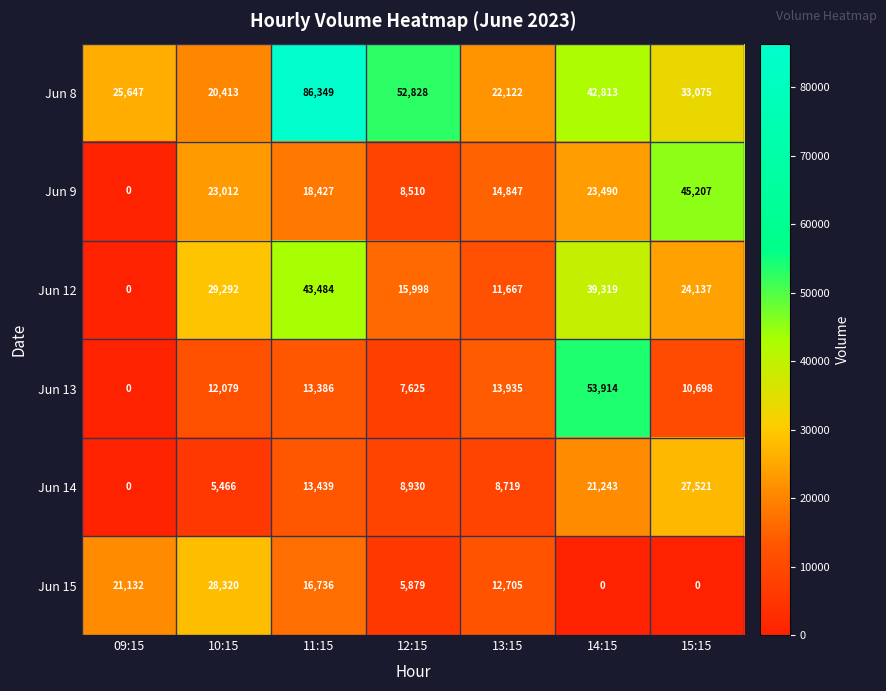

What is the total value across all series at 13:15?

83995